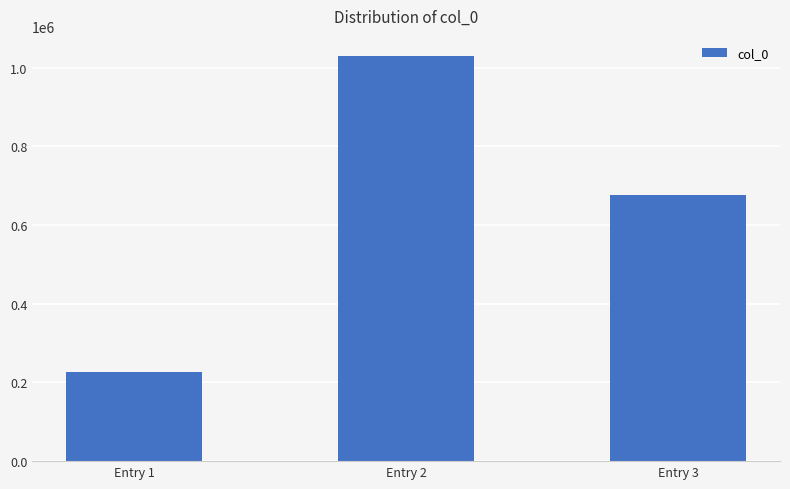

What is the sum of the values at Entry 1 and Entry 2?

1256232